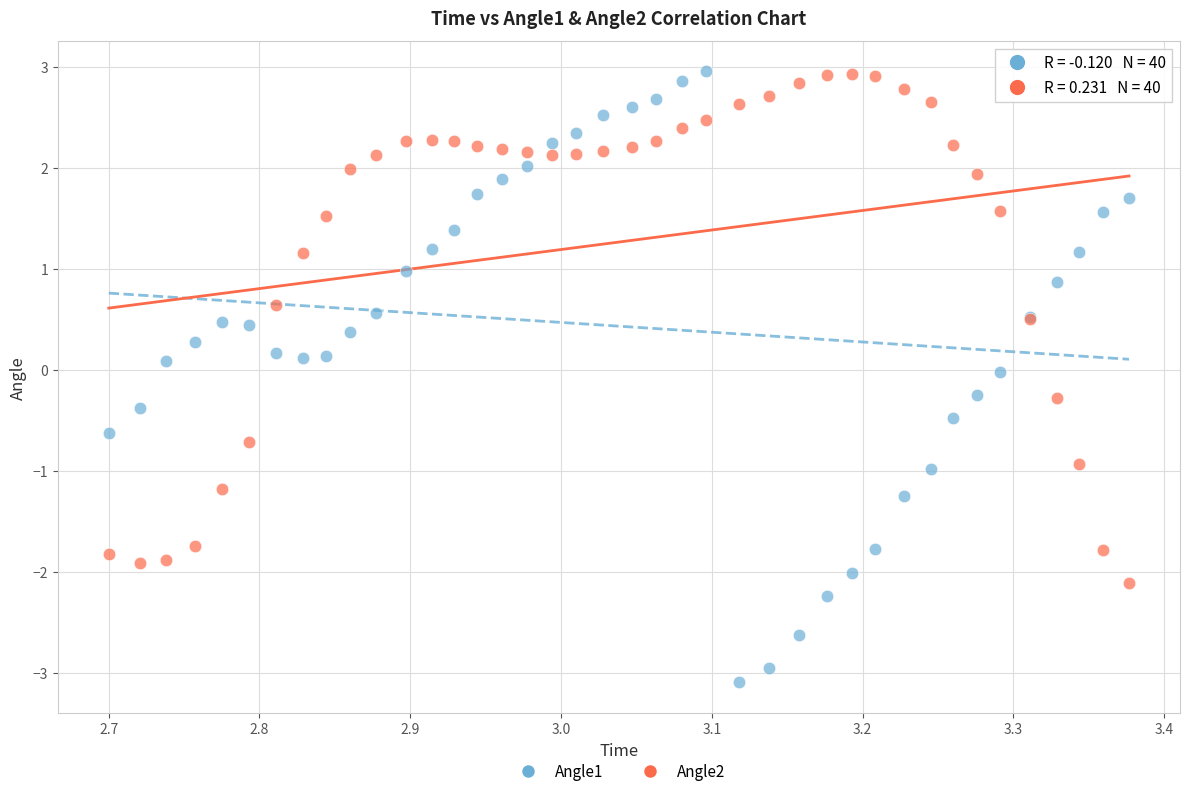

Which series has the widest spread of Y values?

Angle1